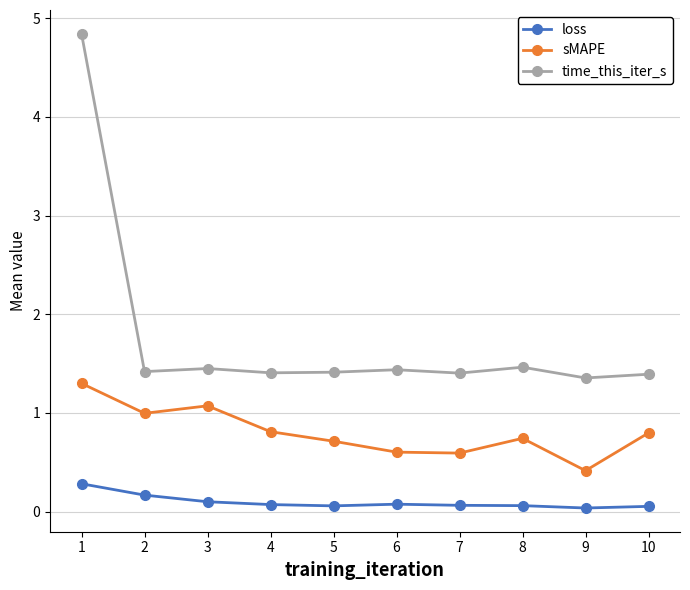

True or false: loss has more than 0 interior local peaks.

True